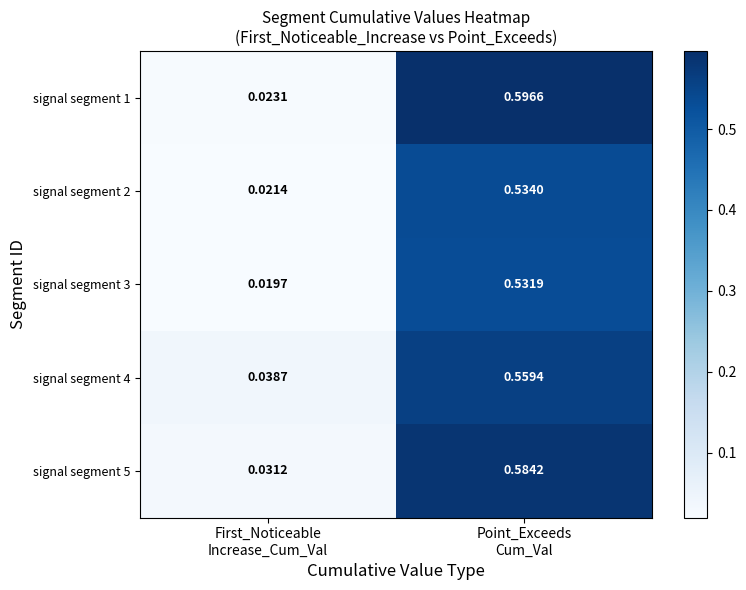

How many data points does each series have?

2